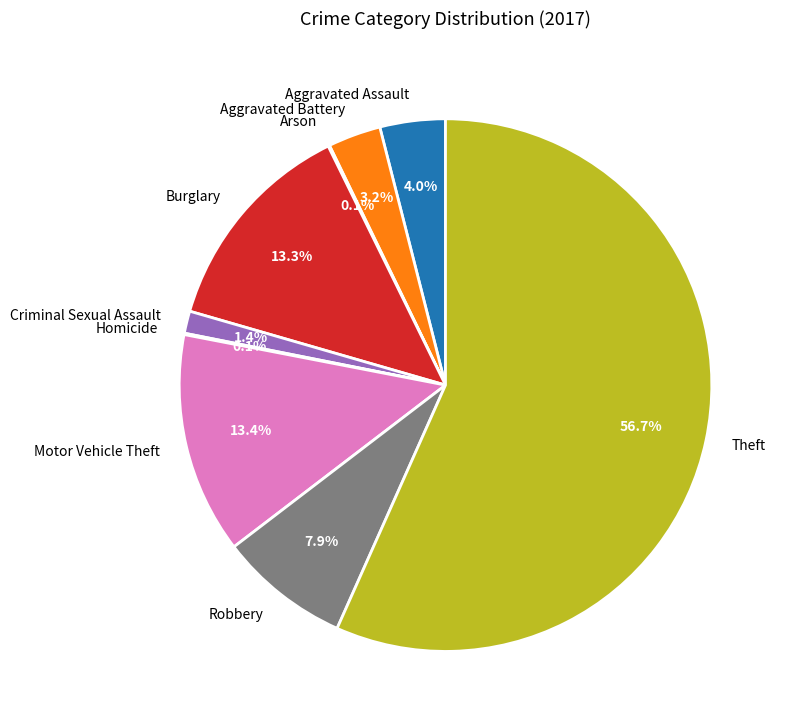

To the nearest percent, what is the difference between the Theft and Motor Vehicle Theft slice percentages?

43%